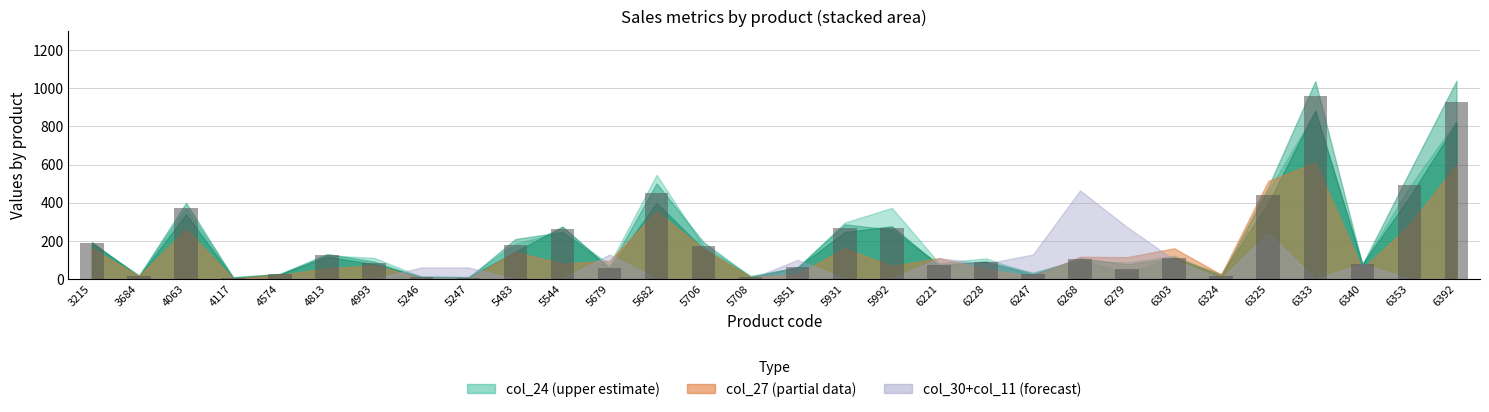

How many data points are less than 105?

15